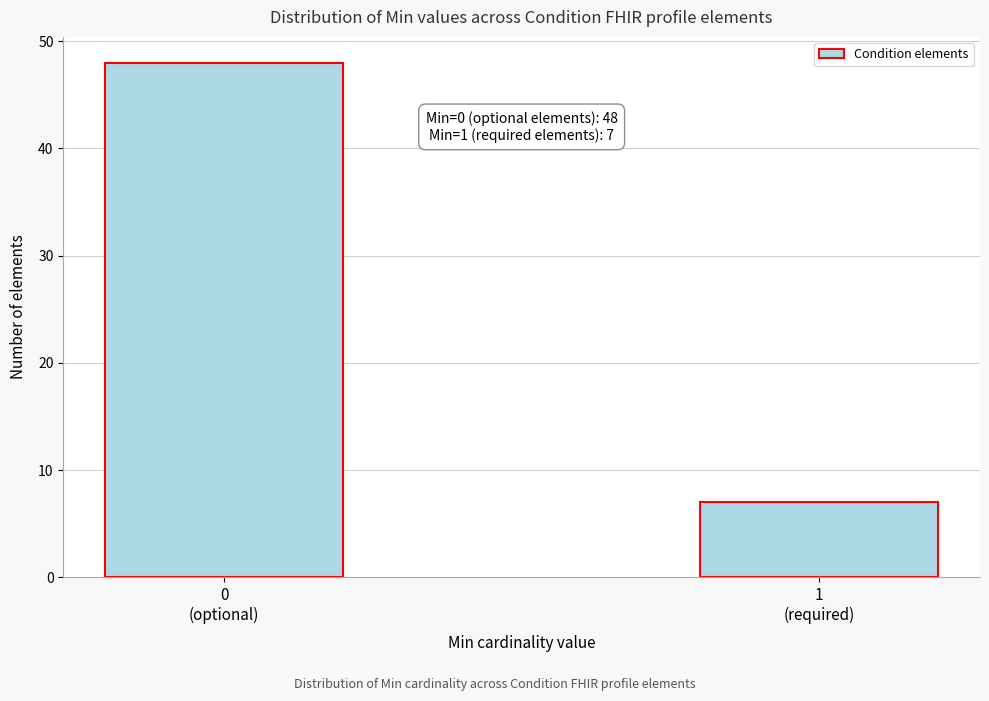

Reading left to right, extract all data points from this chart.

48	7